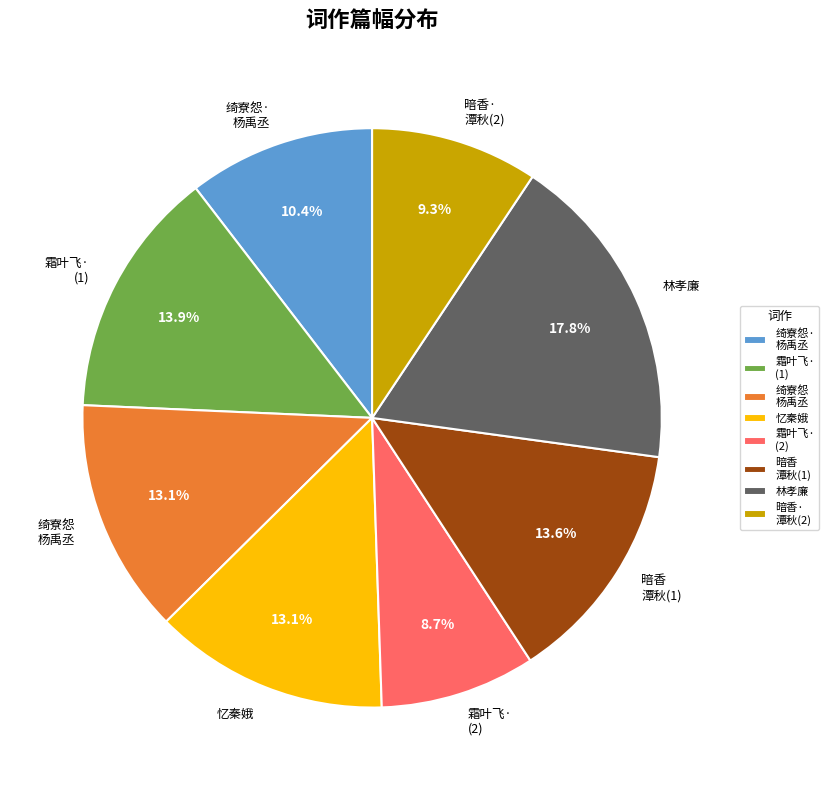

Which has a higher value, 绮寮怨· 杨禹丞 or 忆秦娥?

忆秦娥